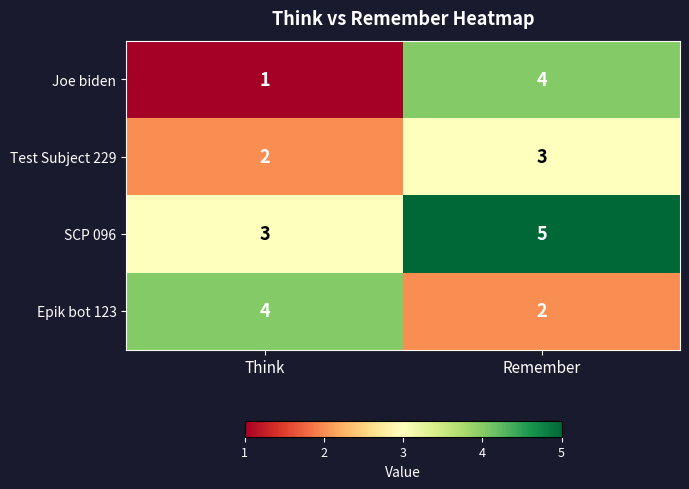

What is the sum of the SCP 096 values at Think and Remember?

8